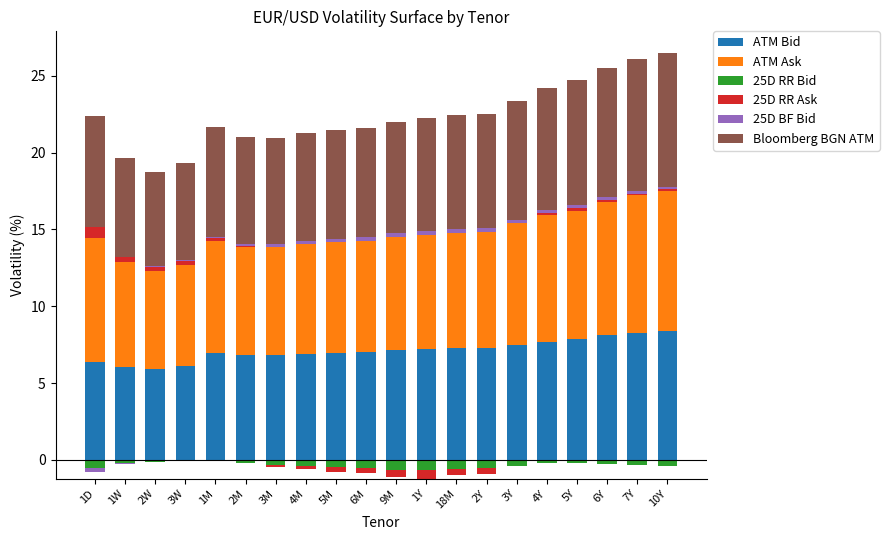

How many bars are there in each group?

6